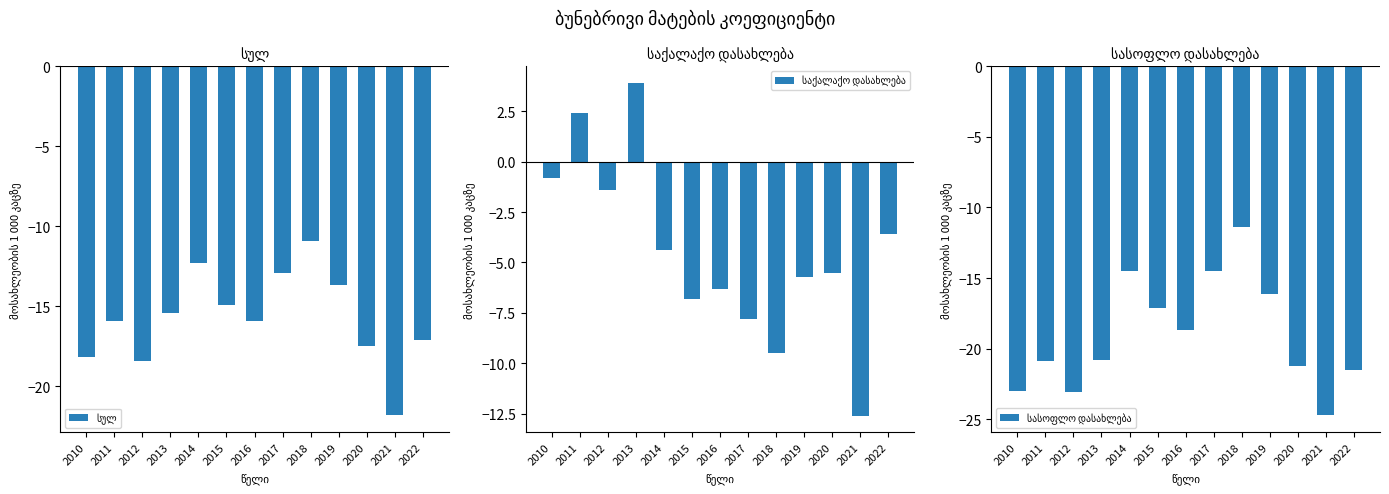

Is the value of საქალაქო დასახლება at 2019 greater than the value of სულ at 2016?

Yes